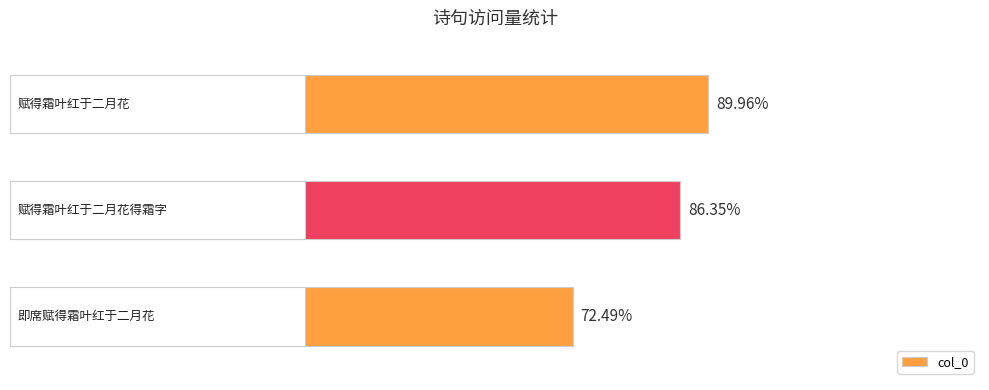

Count the values in the range 652441 to 809662.

3